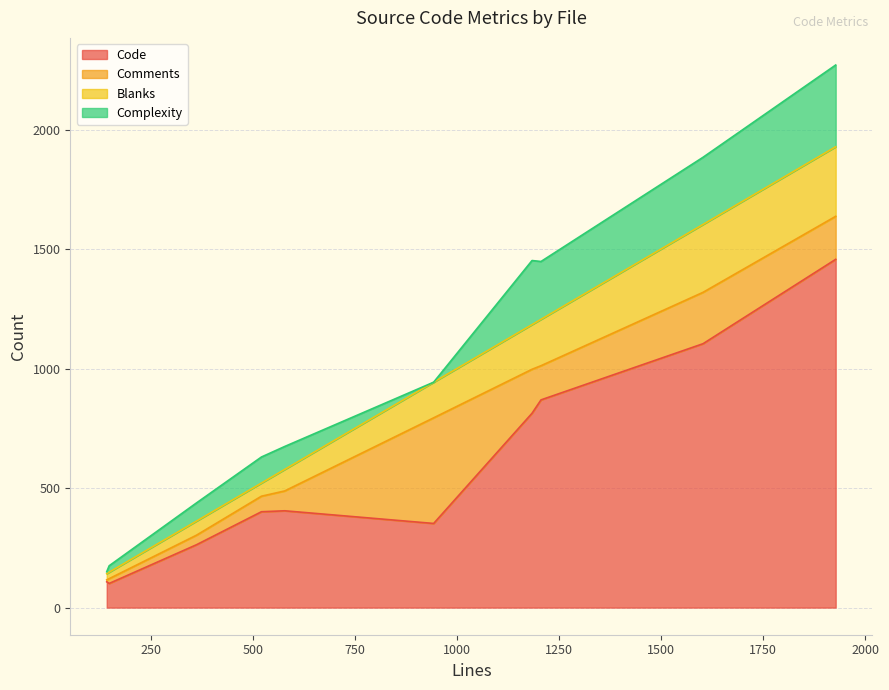

What is the lowest value of the Code series?

101